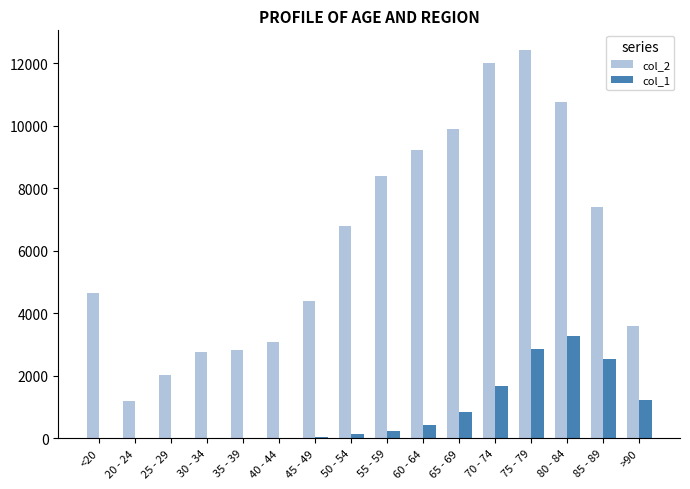

The value of col_2 at 40 - 44 is 5514. True or false?

False